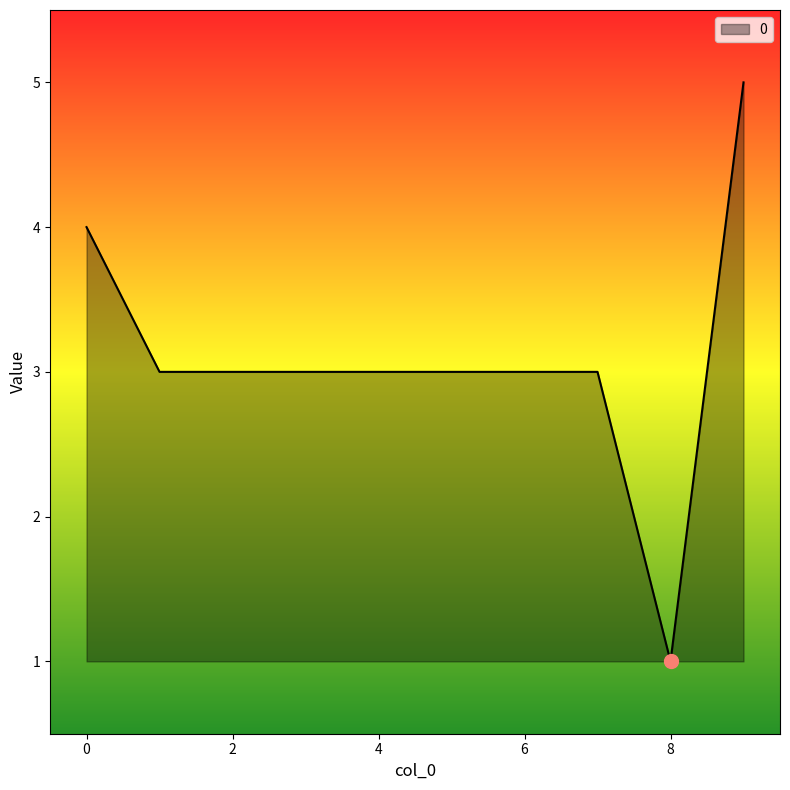

What is the greatest value displayed?

5